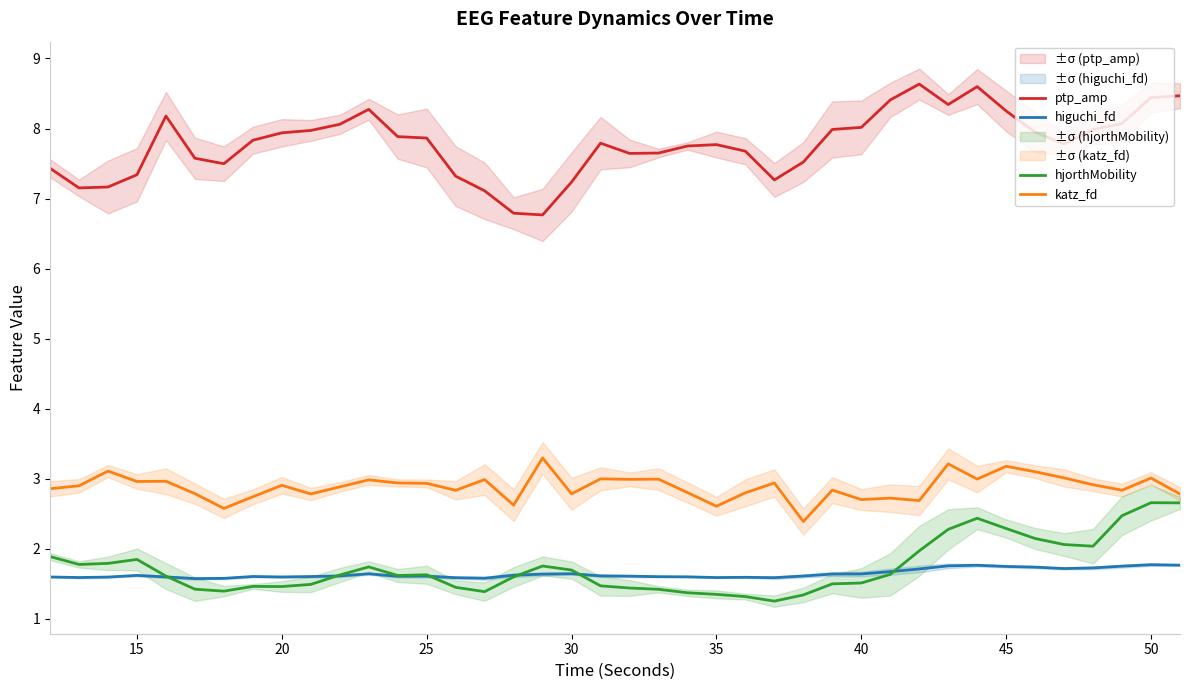

Reading right to left, list all the values displayed in this chart.

higuchi_fd: 1.8	1.8	1.7	1.7	1.7	1.7	1.7	1.8	1.8	1.7	1.7	1.6	1.6	1.6	1.6	1.6	1.6	1.6	1.6	1.6	1.6	1.6	1.6	1.6	1.6	1.6	1.6	1.6	1.6	1.6	1.6	1.6	1.6	1.6	1.6	1.6	1.6	1.6	1.6	1.6
katz_fd: 2.8	3.0	2.8	2.9	3.0	3.1	3.2	3.0	3.2	2.7	2.7	2.7	2.8	2.4	2.9	2.8	2.6	2.8	3.0	3.0	3.0	2.8	3.3	2.6	3.0	2.8	2.9	2.9	3.0	2.9	2.8	2.9	2.7	2.6	2.8	3.0	3.0	3.1	2.9	2.9
ptp_amp: 8.5	8.4	8.1	8.0	7.8	7.9	8.3	8.6	8.3	8.6	8.4	8.0	8.0	7.5	7.3	7.7	7.8	7.7	7.6	7.6	7.8	7.2	6.8	6.8	7.1	7.3	7.9	7.9	8.3	8.1	8.0	7.9	7.8	7.5	7.6	8.2	7.3	7.2	7.2	7.4
hjorthMobility: 2.7	2.7	2.5	2.0	2.1	2.1	2.3	2.4	2.3	2.0	1.6	1.5	1.5	1.3	1.3	1.3	1.3	1.4	1.4	1.4	1.5	1.7	1.8	1.6	1.4	1.4	1.6	1.6	1.7	1.6	1.5	1.5	1.5	1.4	1.4	1.6	1.8	1.8	1.8	1.9